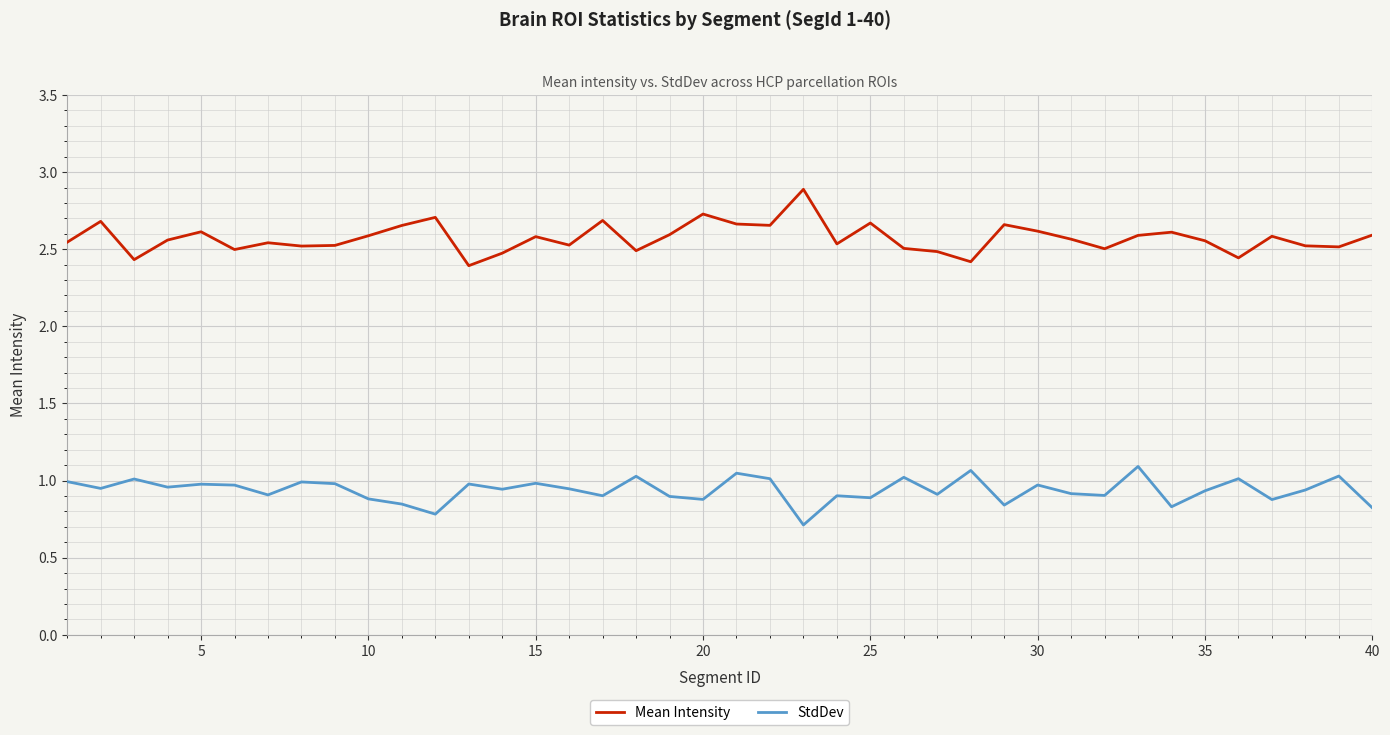

True or false: Mean Intensity and StdDev cross at least once.

False